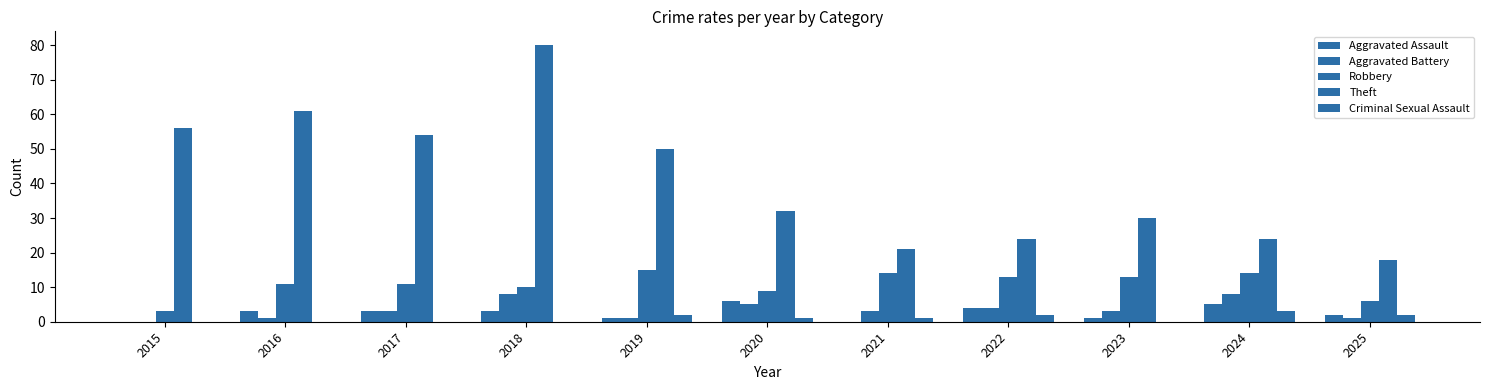

Are the bars horizontal?

No